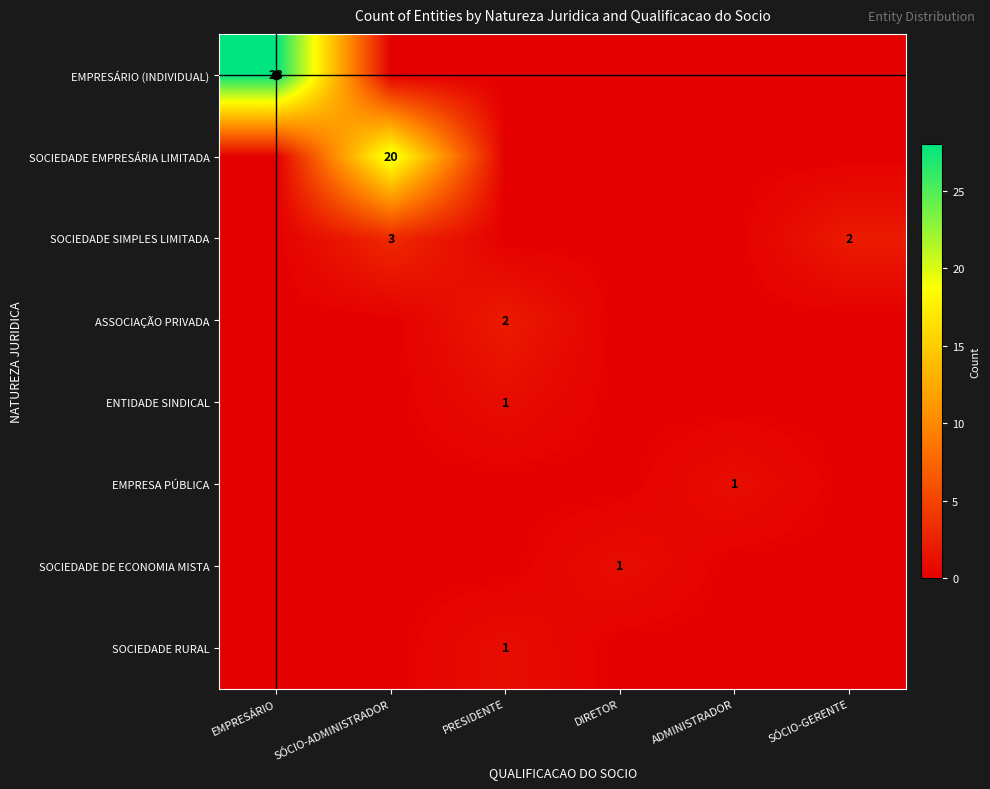

The value of SOCIEDADE EMPRESÁRIA LIMITADA at SÓCIO-ADMINISTRADOR is 27. True or false?

False